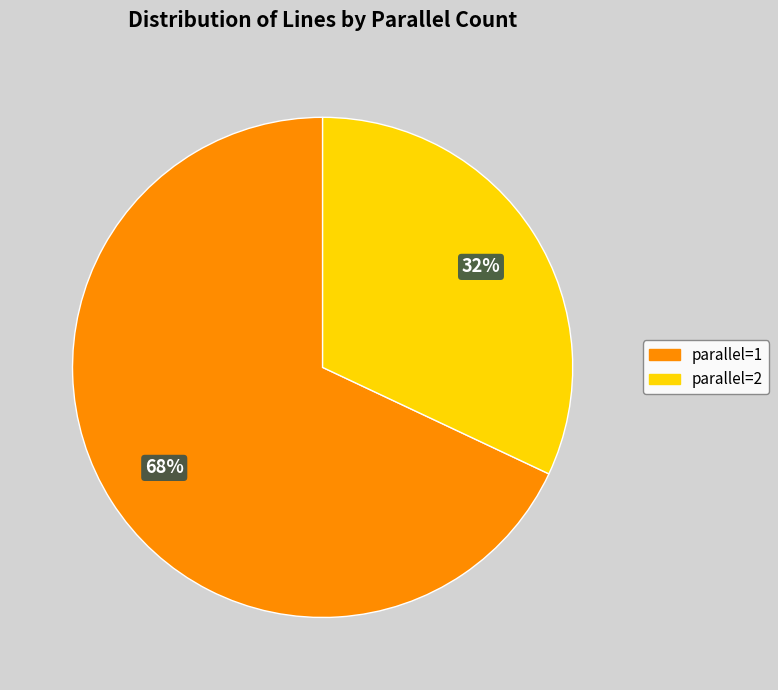

Is there any slice that represents more than half of the pie?

Yes